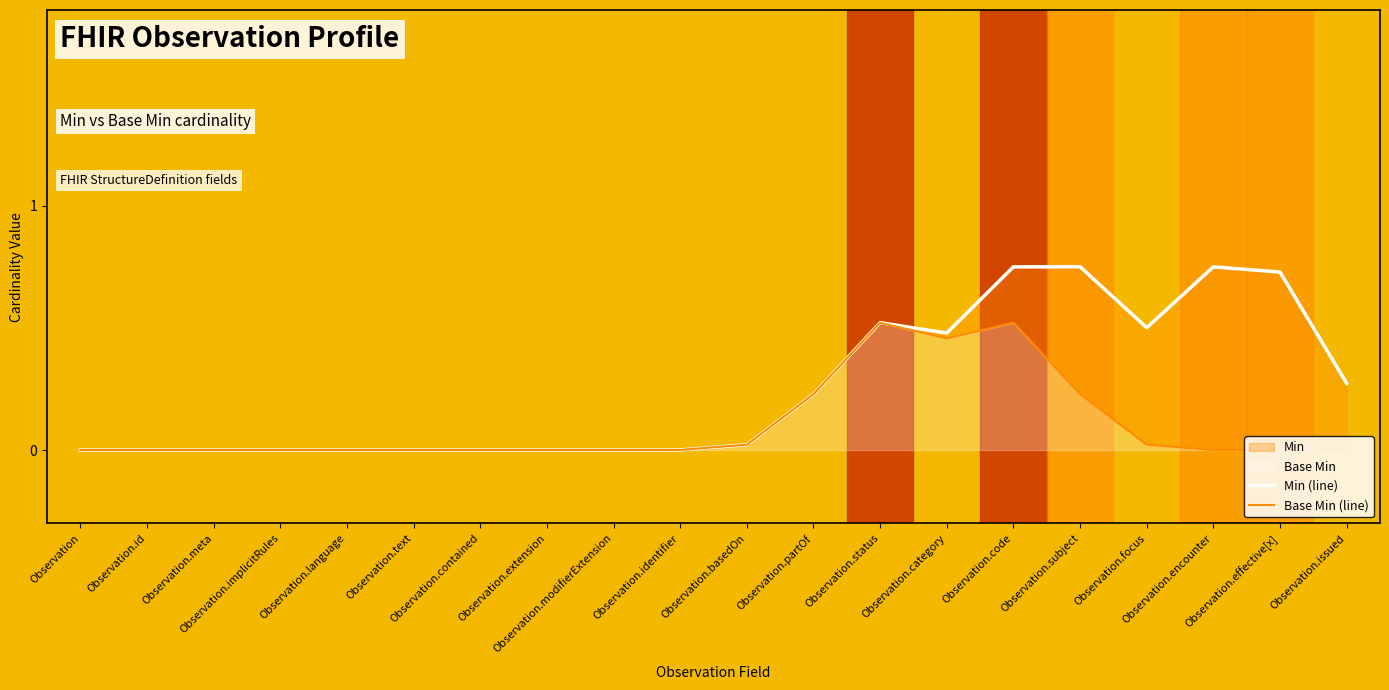

How many data points does each series have?

20